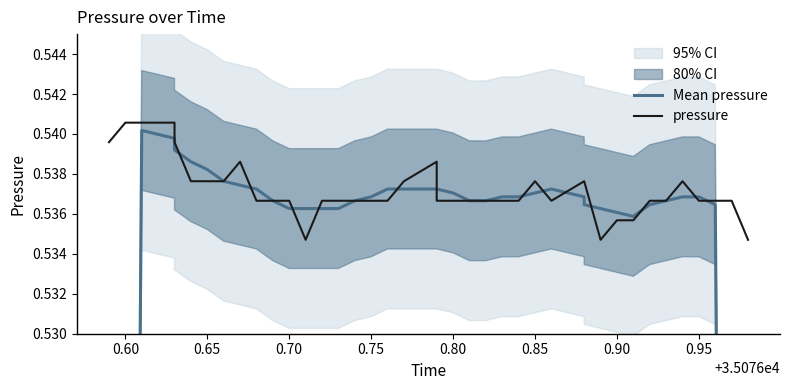

Does the chart have visible grid lines?

No